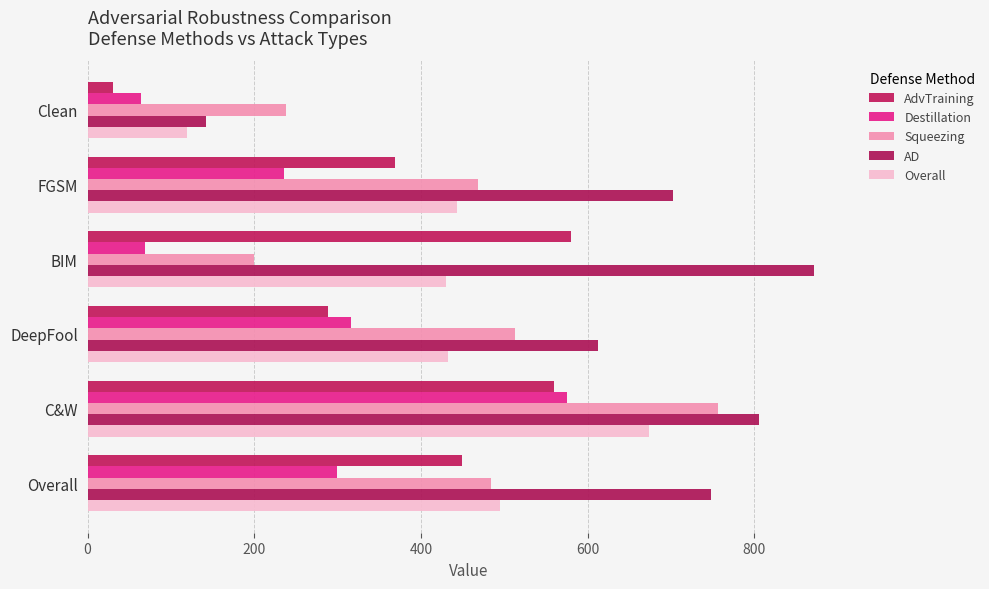

Count the number of data series in this chart.

5